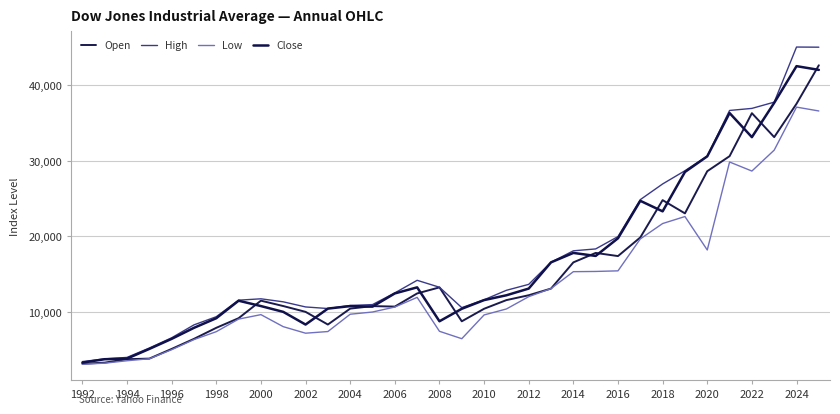

Does the chart display data point markers on the line(s)?

No